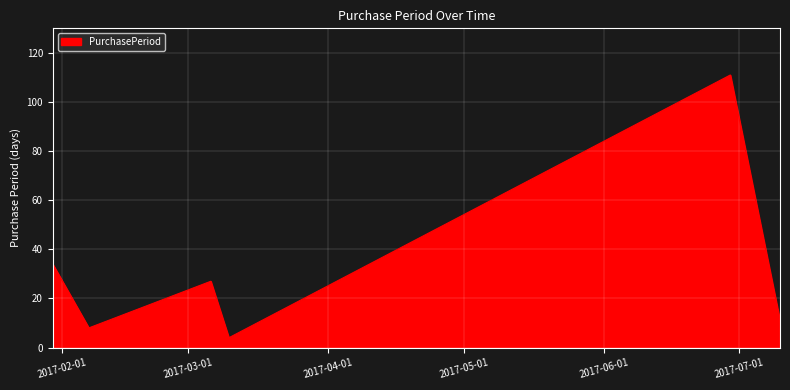

How many lines are shown in the chart?

1